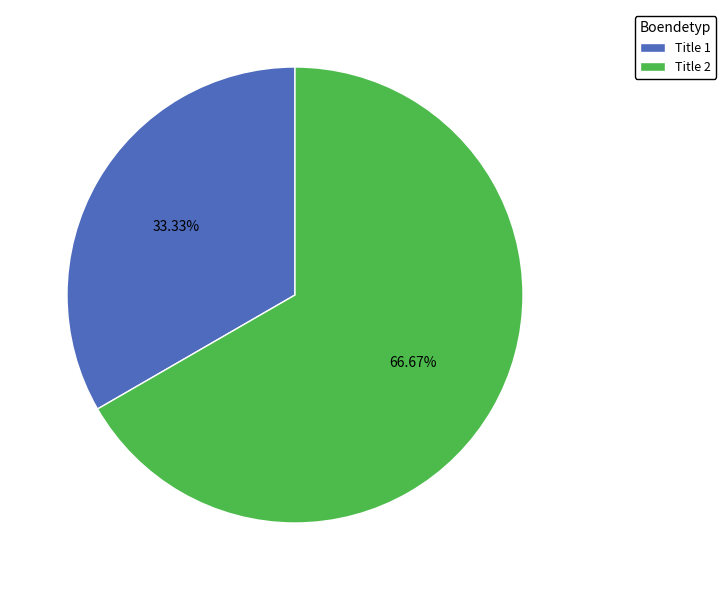

Between Title 2 and Title 1, which is larger?

Title 2